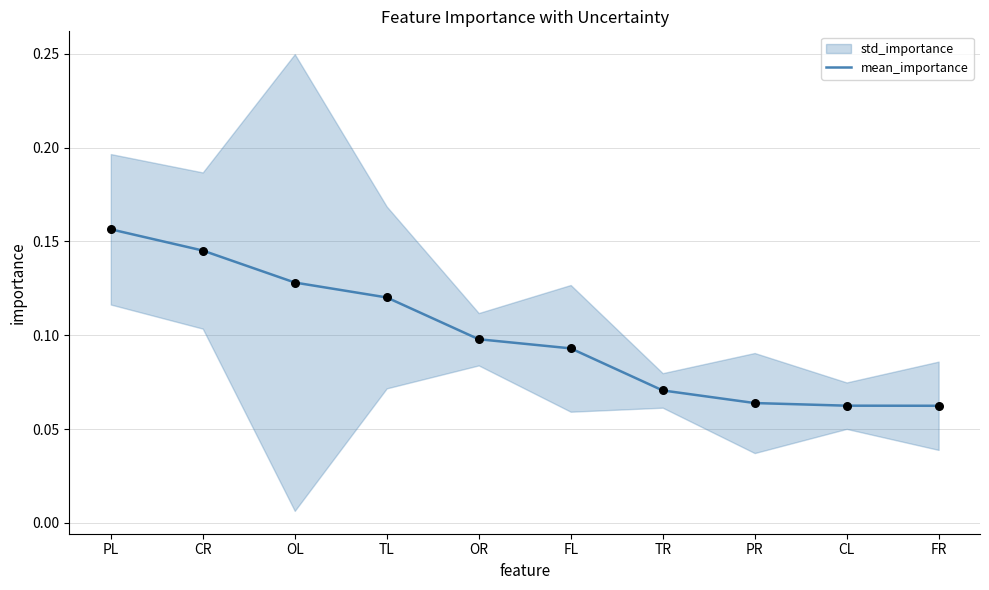

Which has a higher value, PL or FR?

PL